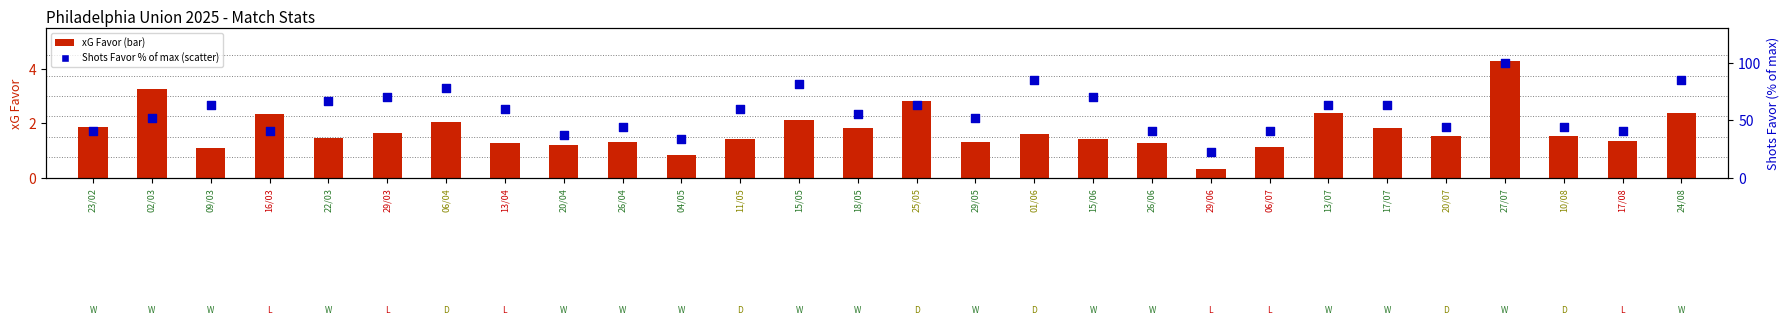

Which series reaches the minimum Y coordinate?

xG Favor